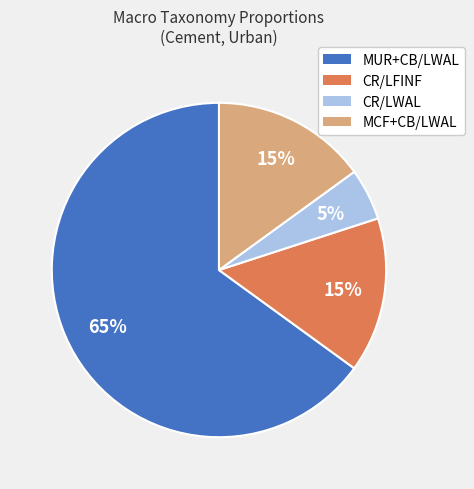

Which slice represents more than half of the pie?

MUR+CB/LWAL